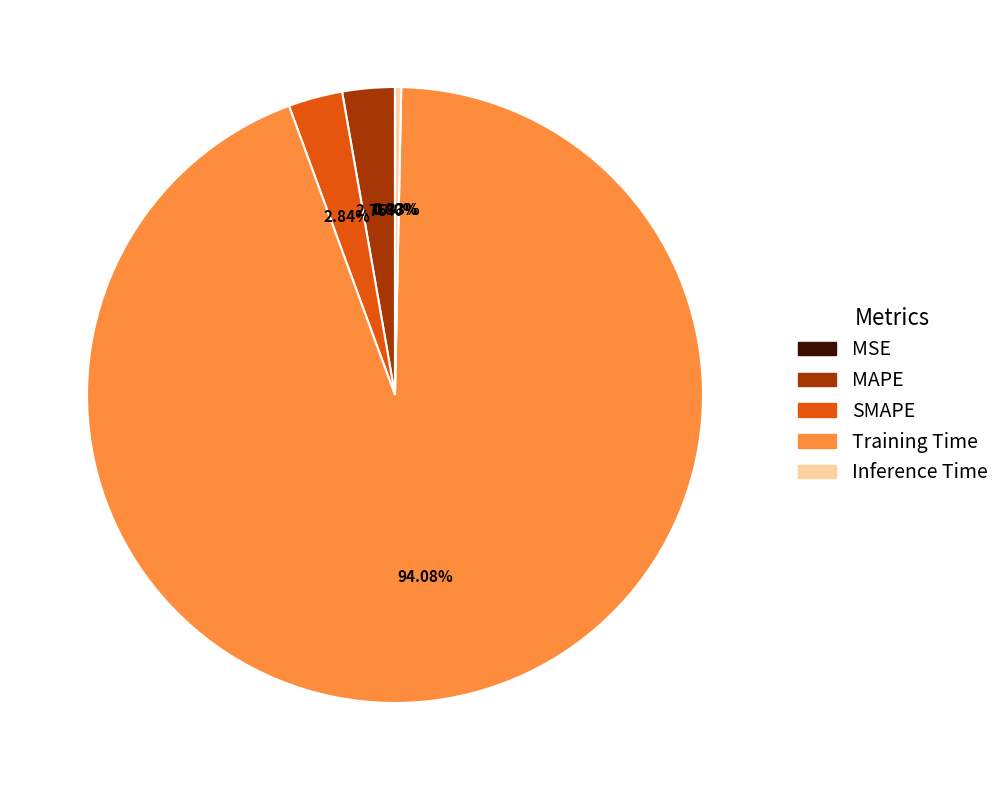

The MAPE slice represents 18% of the pie. True or false?

False